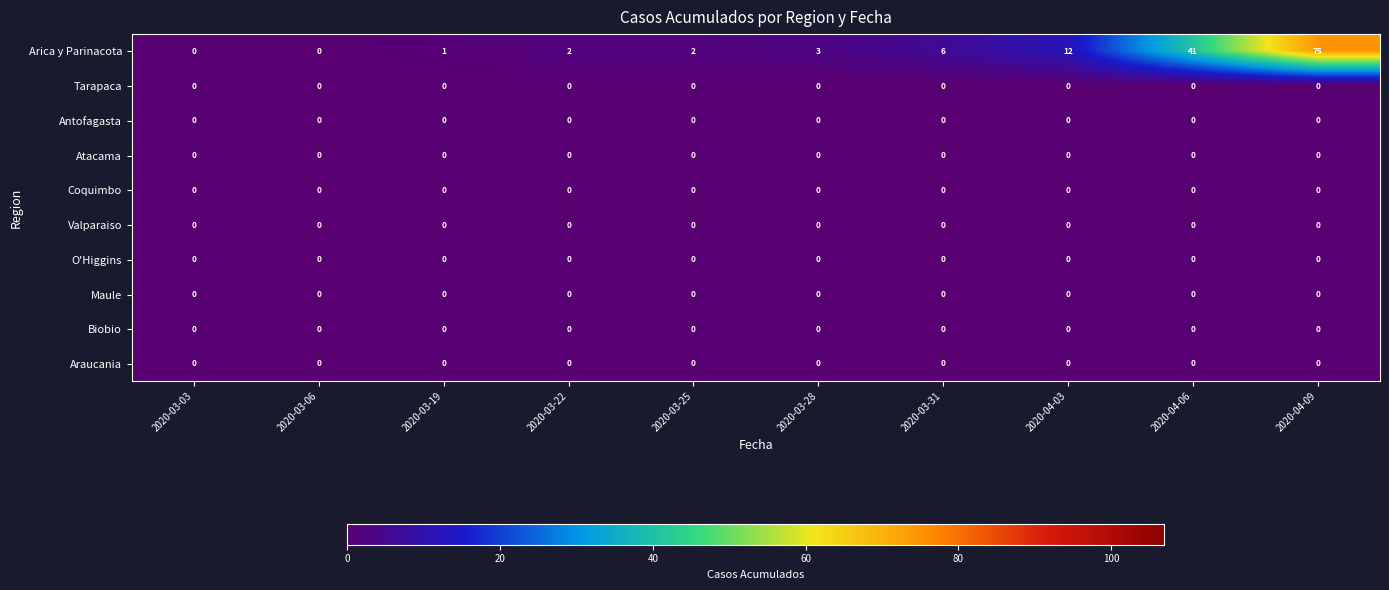

Which series has the largest range (max minus min)?

Arica y Parinacota